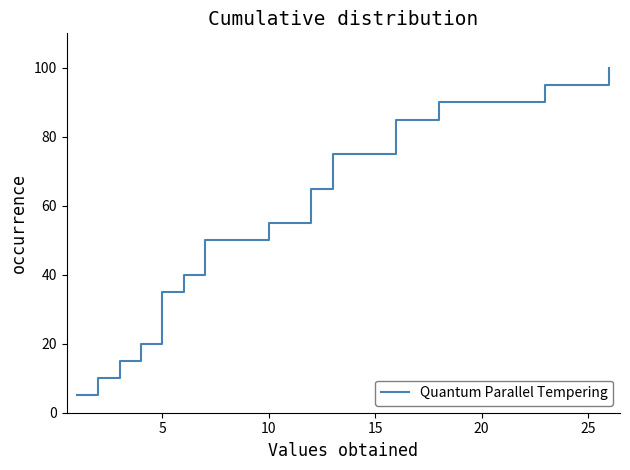

What is the minimum value shown in the chart?

5.0